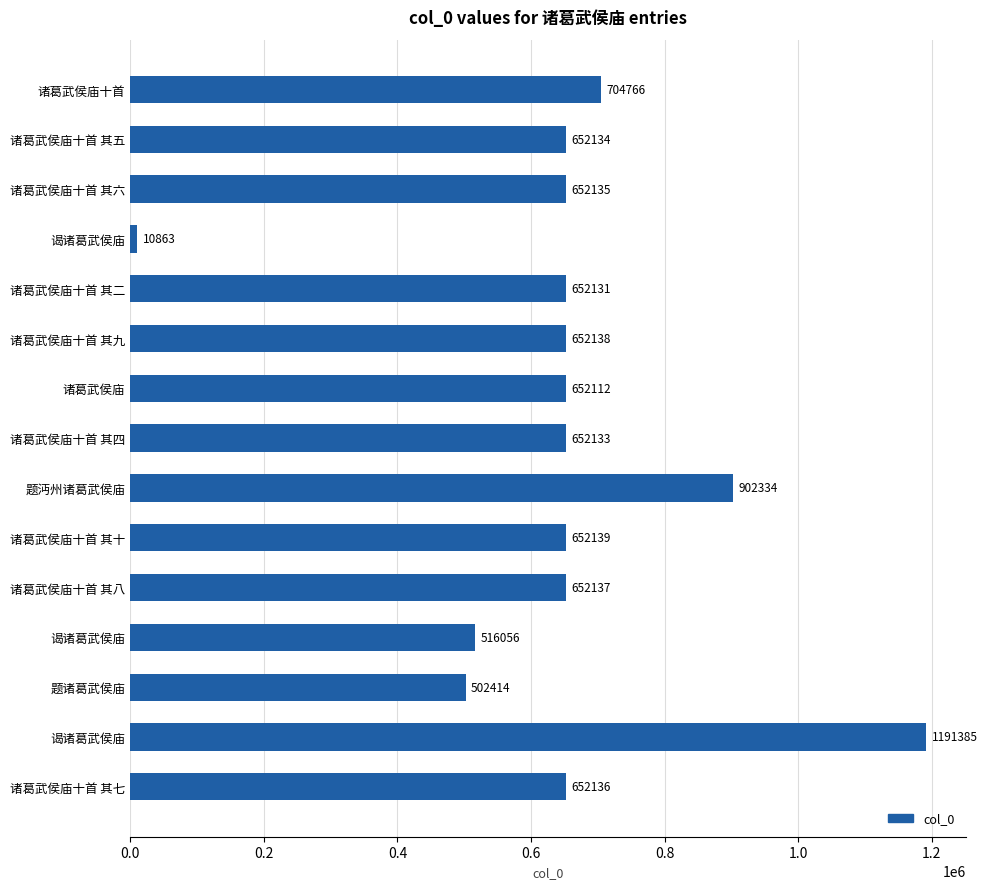

How many values are below 652135?

7